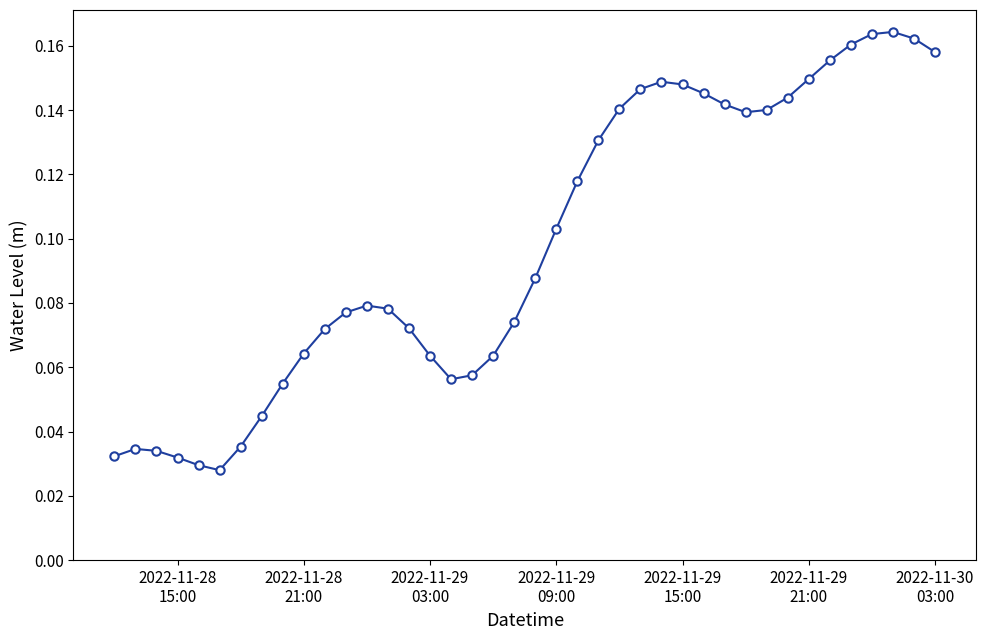

What is the sum of all values?

3.9